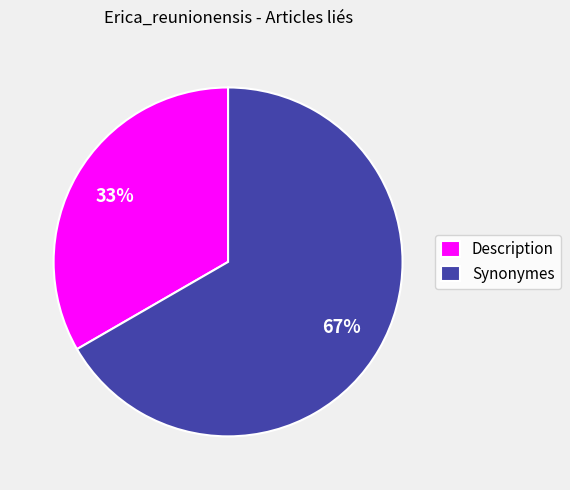

Does any single category account for the majority?

Yes